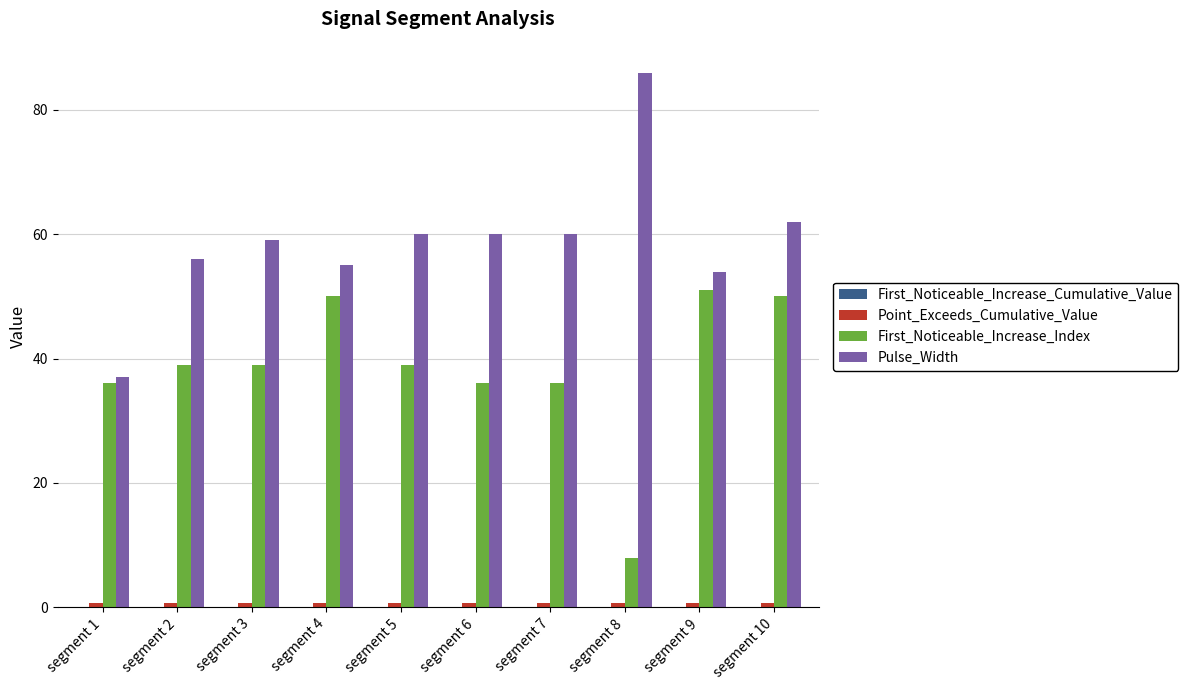

Between segment 3 and segment 9, which series saw the biggest shift?

First_Noticeable_Increase_Index